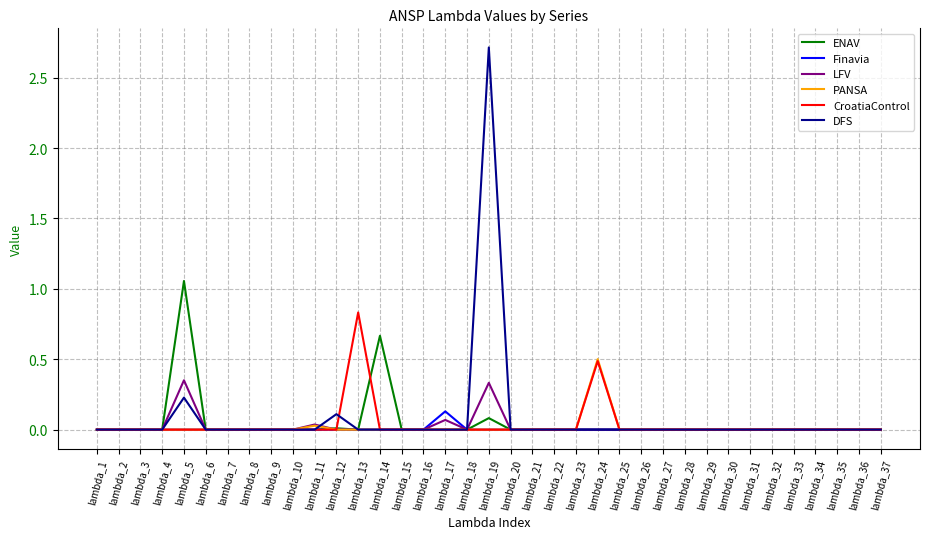

Which category has the highest value across all series?

lambda_19